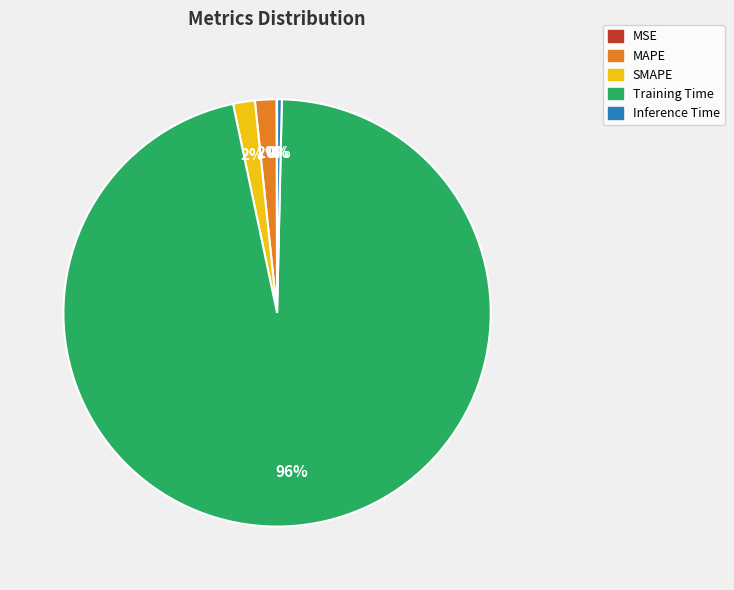

To the nearest percent, what portion does Training Time represent?

96%